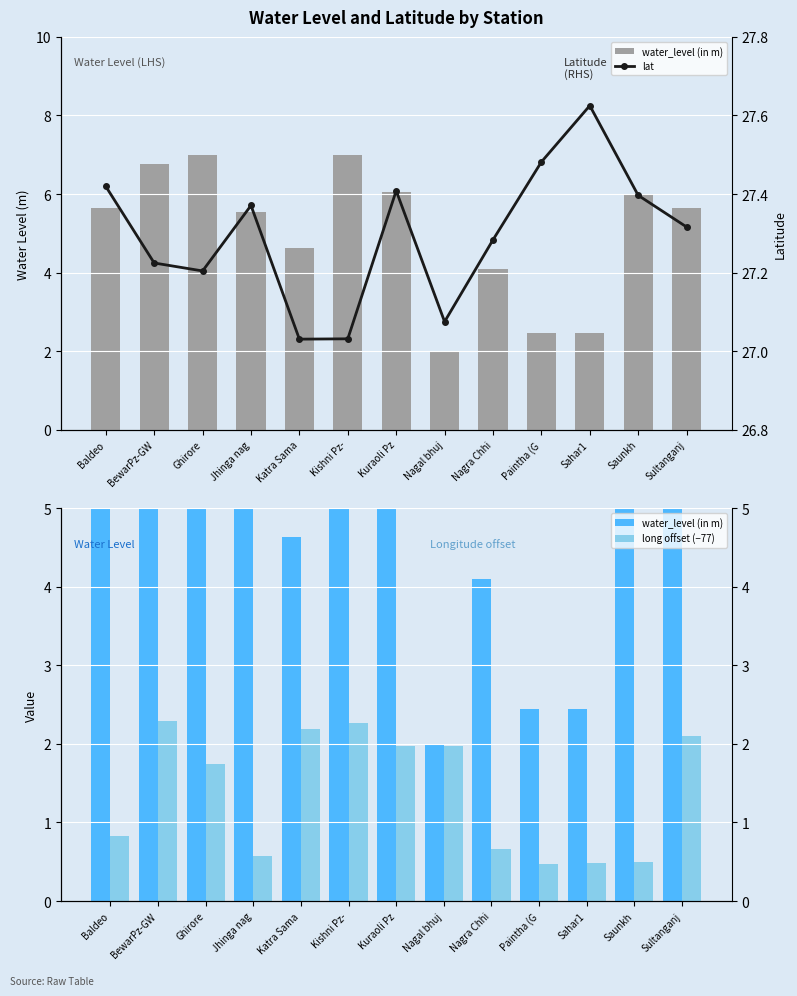

What is the average value of the water_level (in m) series?

5.0